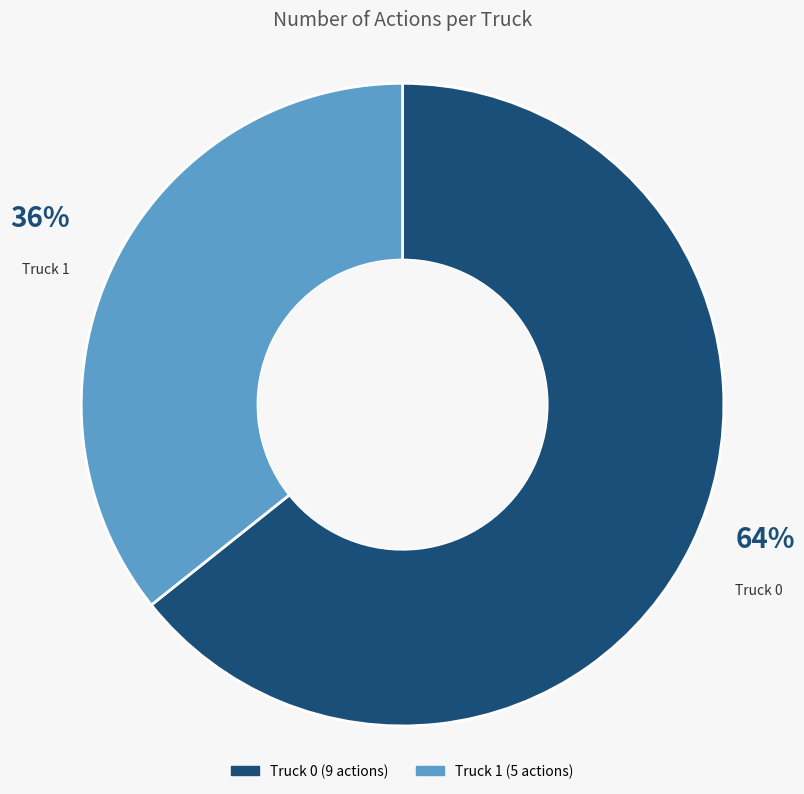

The Truck 1 slice represents 36% of the pie. True or false?

True